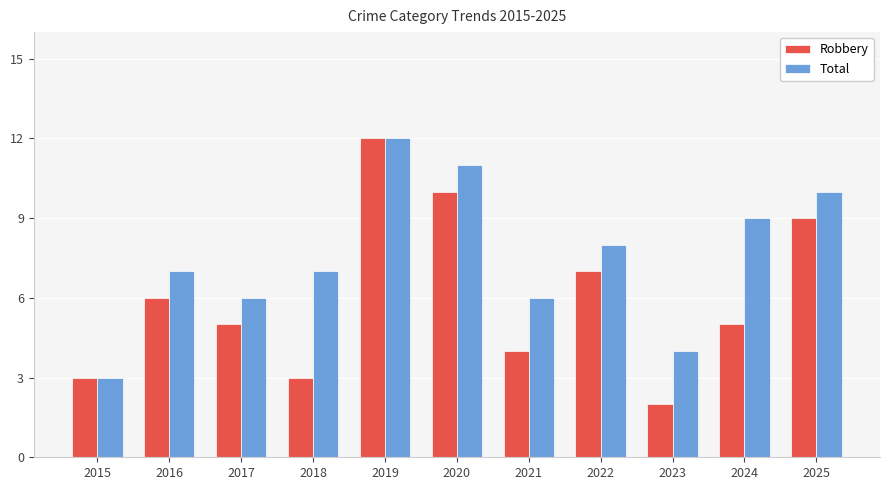

At which label is Robbery closest to 7?

2022